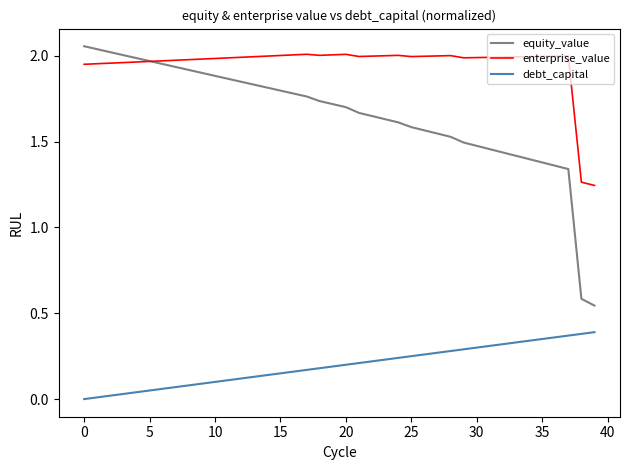

What are all the series names shown in the legend?

equity_value, enterprise_value, debt_capital